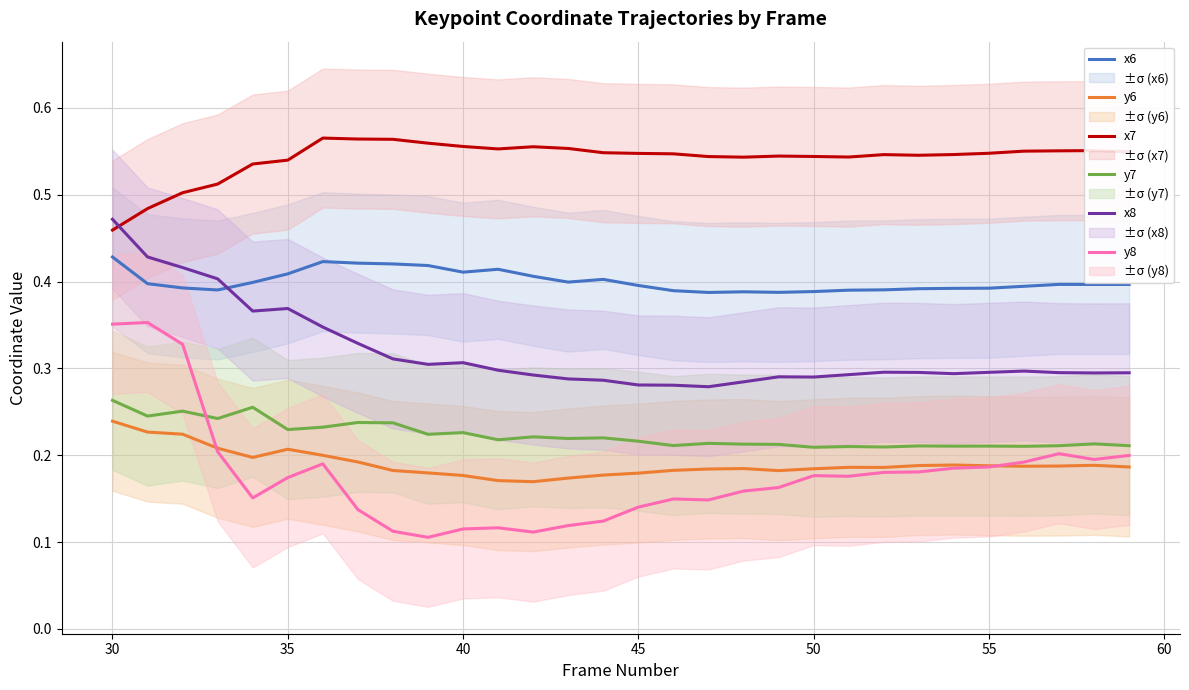

At which label is x7 closest to 0?

30